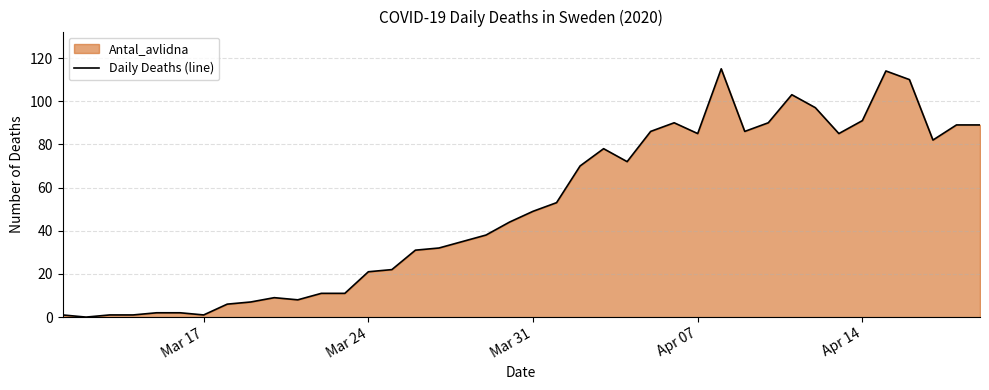

What is the difference between the maximum and minimum values?

115